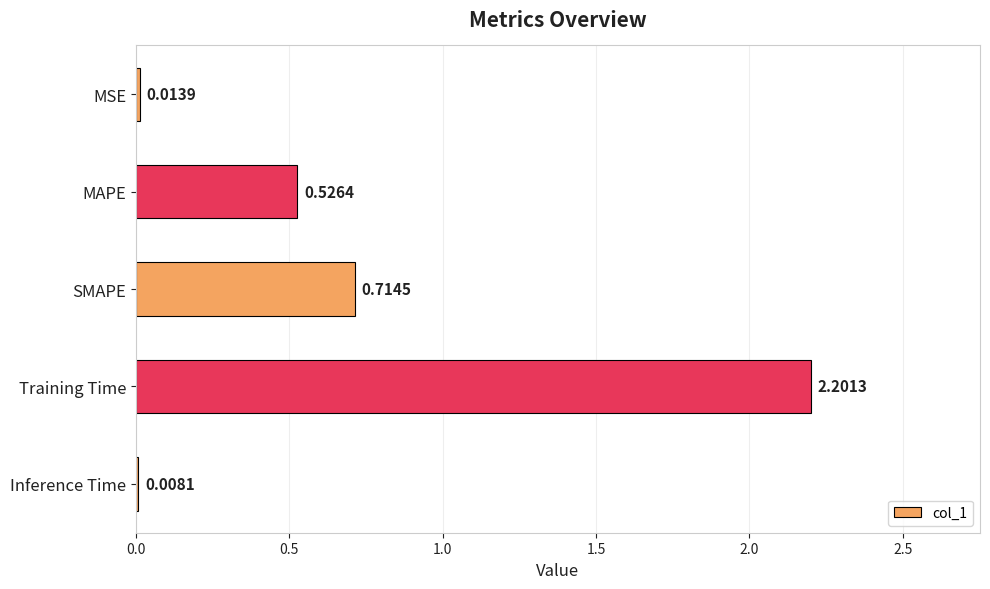

At which category does the chart reach its peak across all series?

Training Time